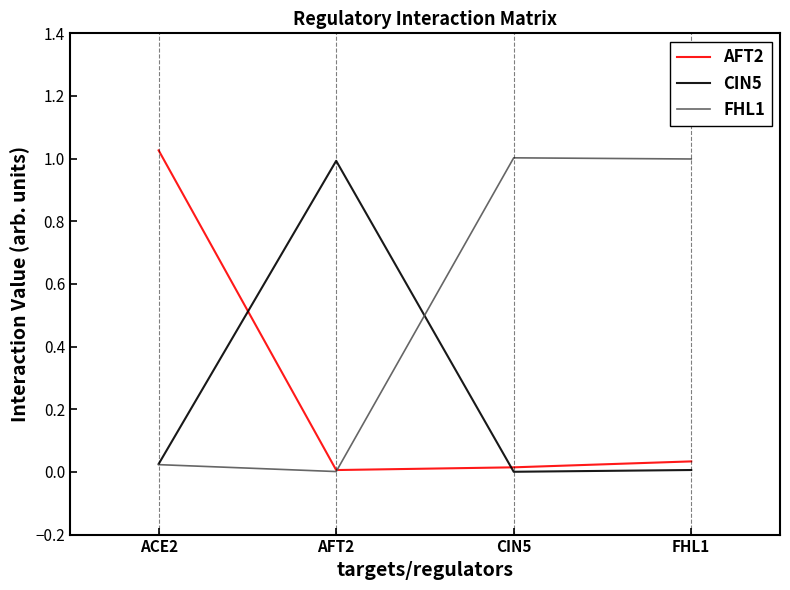

At which category does the chart reach its minimum across all series?

CIN5